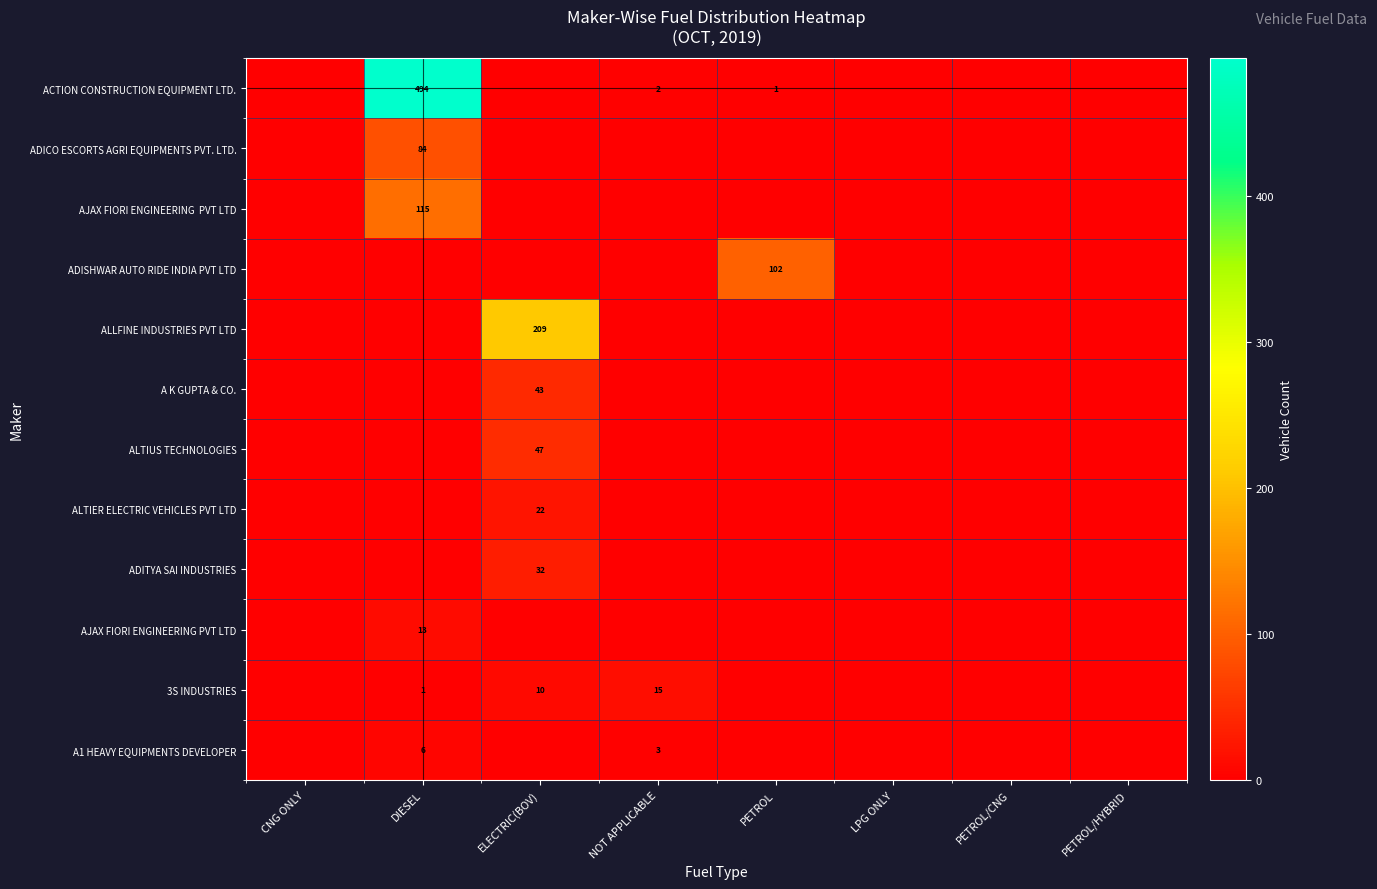

The ACTION CONSTRUCTION EQUIPMENT LTD. series shows 2 at NOT APPLICABLE. True or false?

True